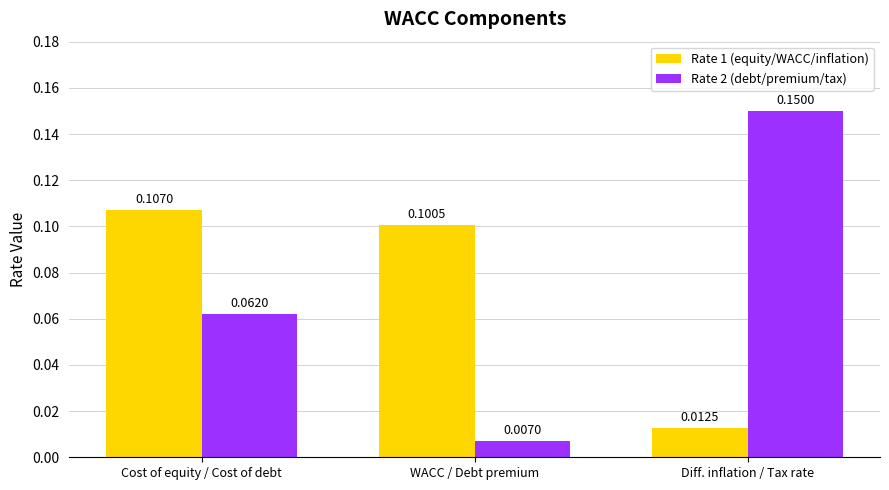

At which category does the chart reach its peak across all series?

Diff. inflation / Tax rate